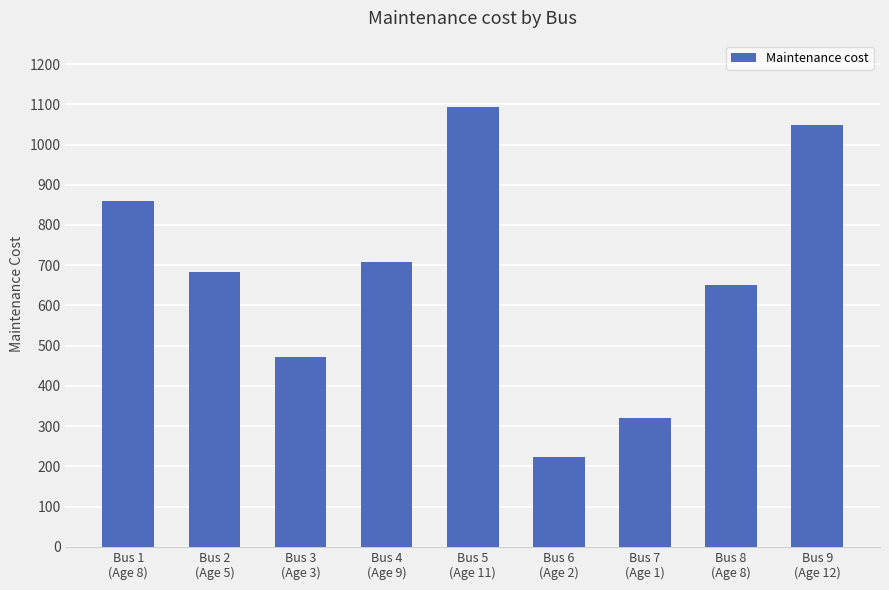

Which label corresponds to the smallest value in the chart?

Bus 6
(Age 2)